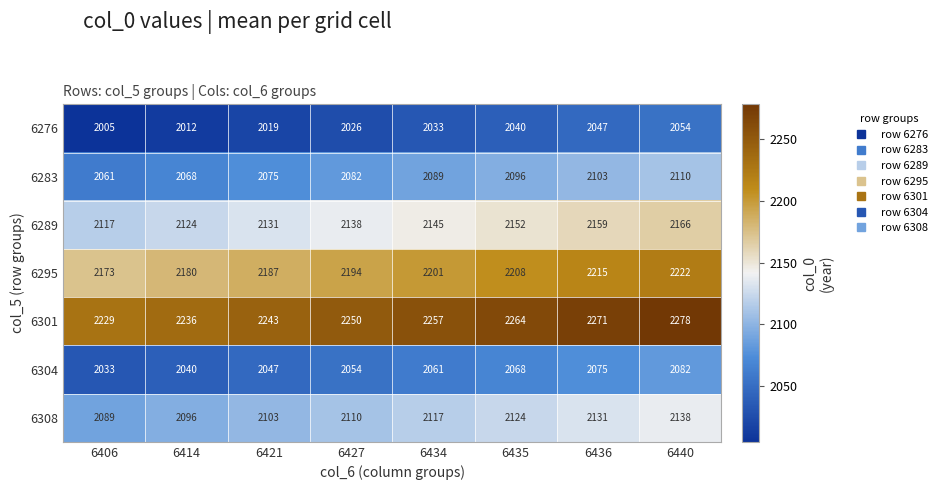

Which series has the largest total across all categories?

6301